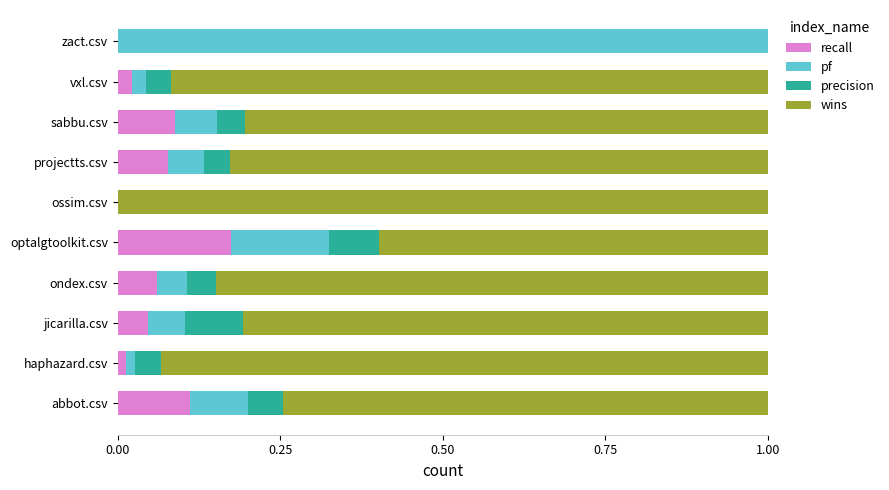

Which category has the highest value in the recall series?

optalgtoolkit.csv